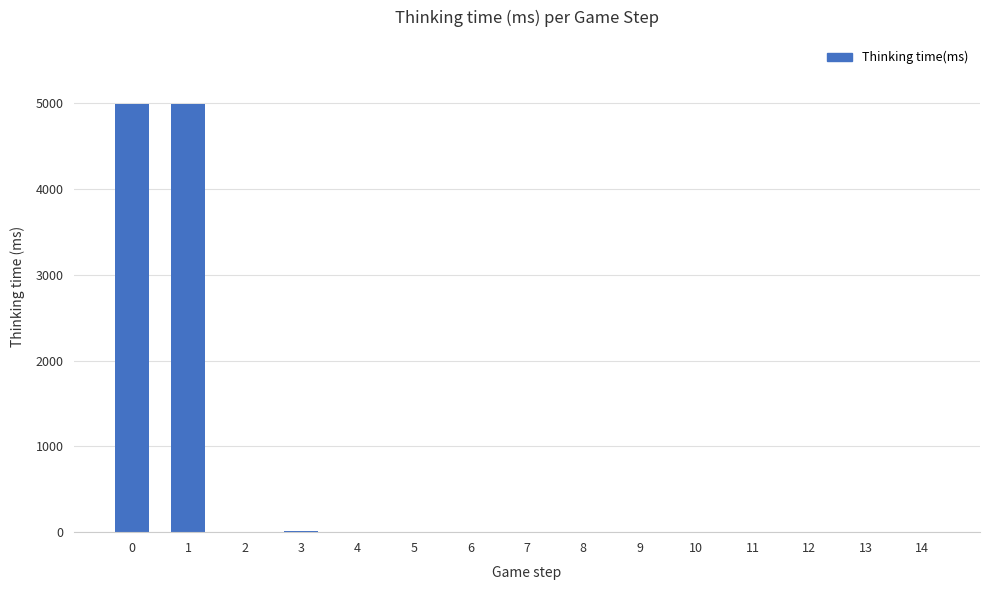

What is the greatest value displayed?

4991